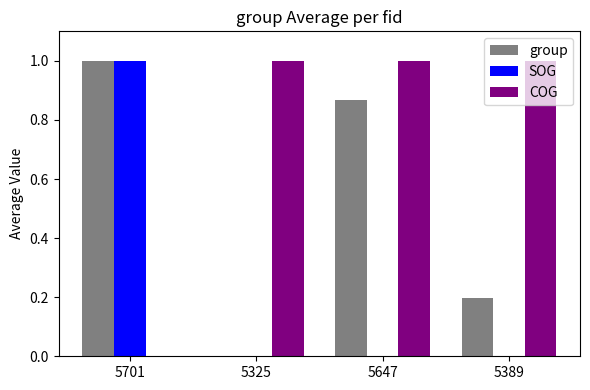

What is the average value of the group series?

0.5